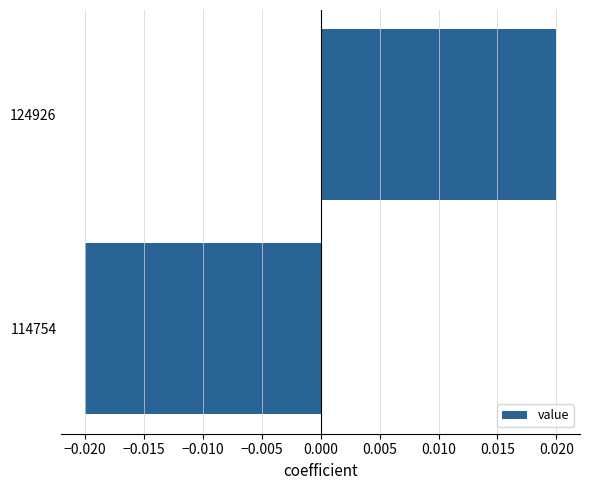

Rank the categories by value from highest to lowest.

124926, 114754